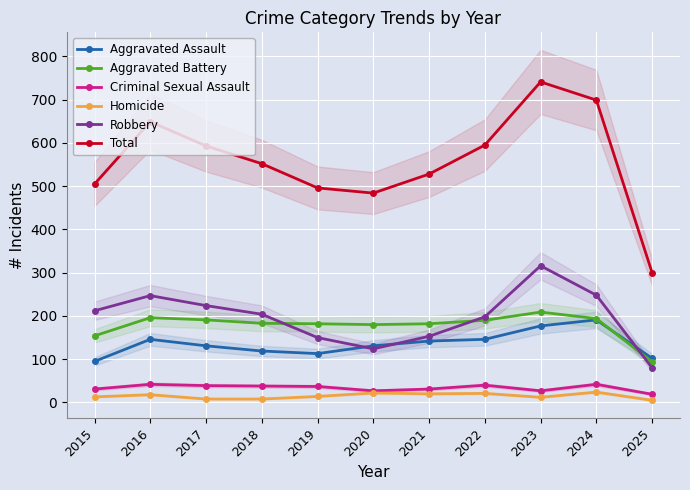

Where do Aggravated Assault and Aggravated Battery first cross each other?

2024 and 2025